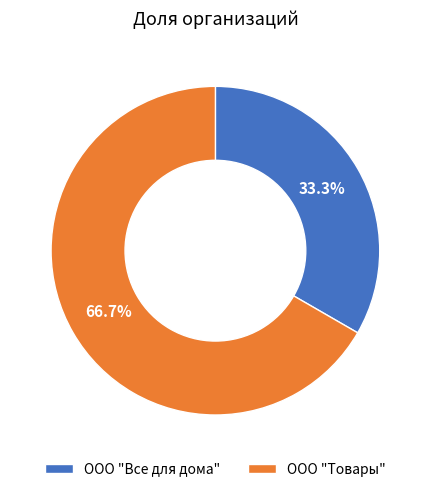

Count the number of slices in the pie.

2